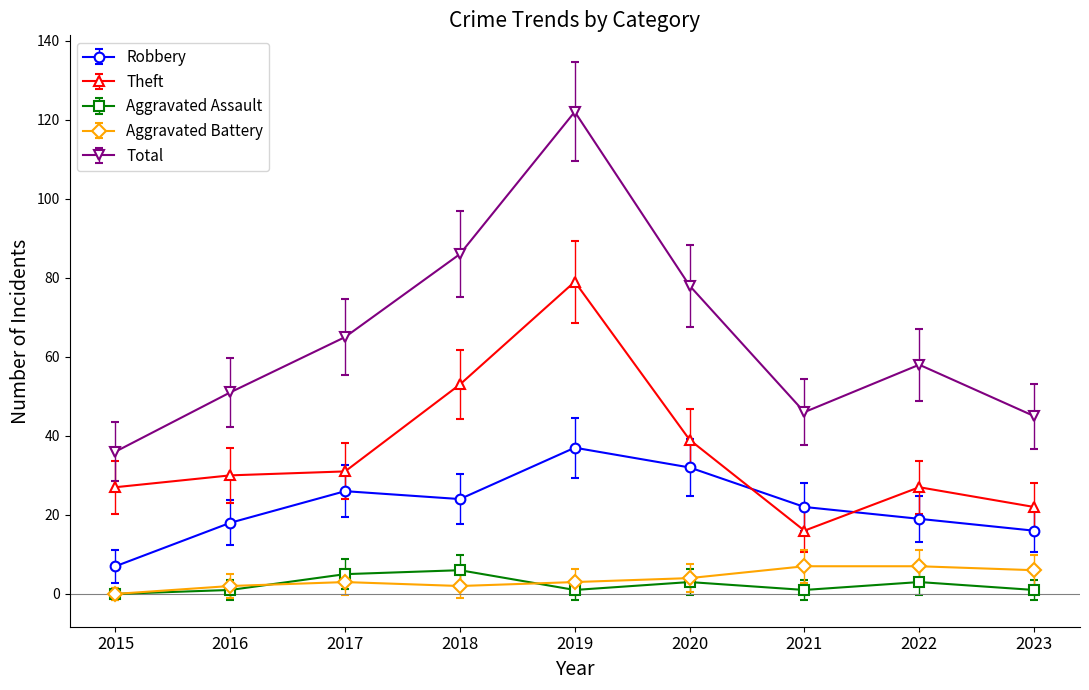

True or false: Robbery and Aggravated Assault intersect in this chart.

False